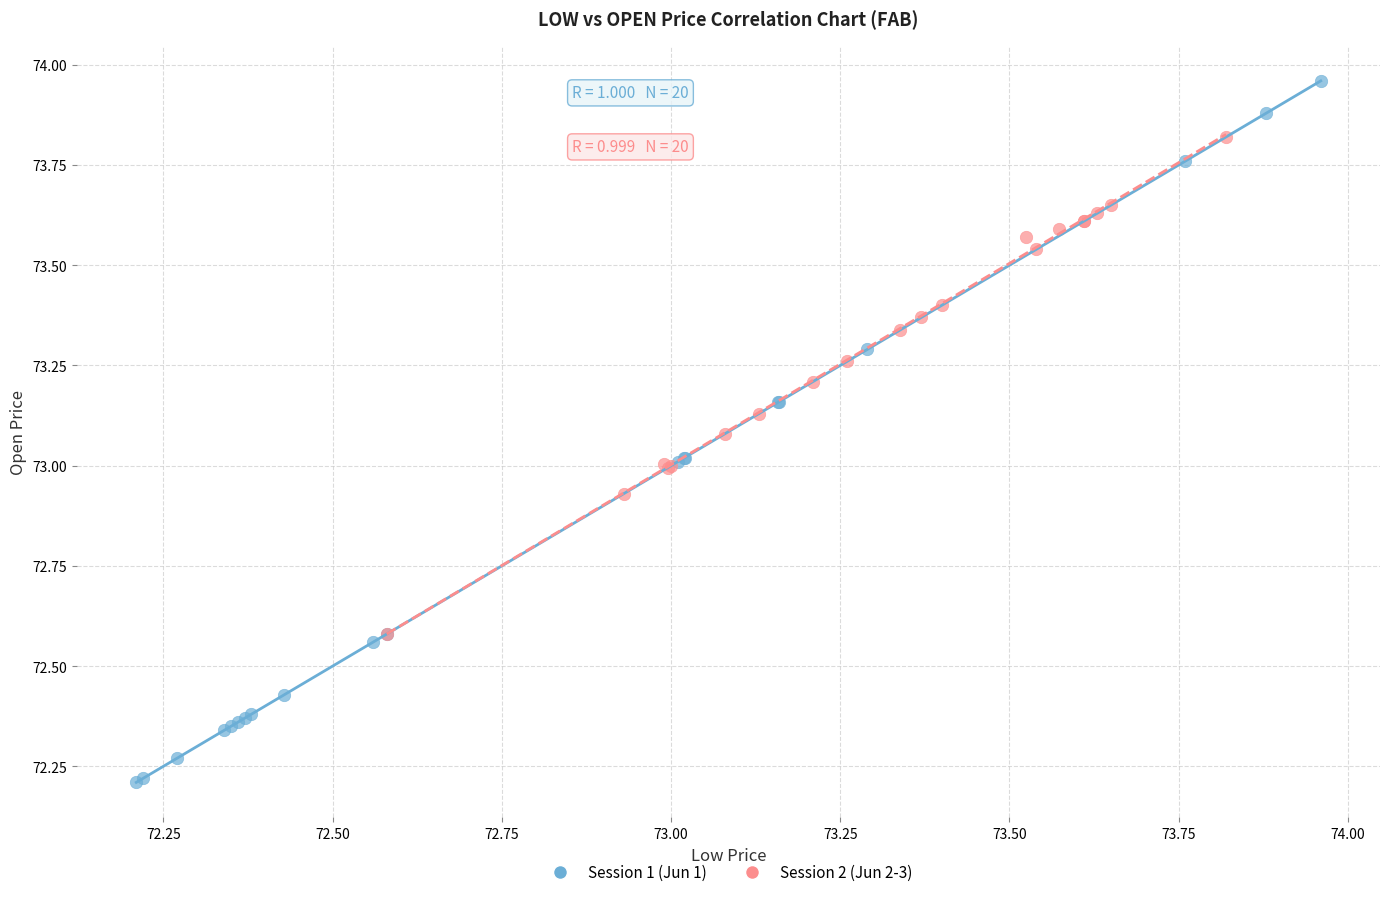

Which series has the largest Y range (max minus min)?

Session 1 (Jun 1)